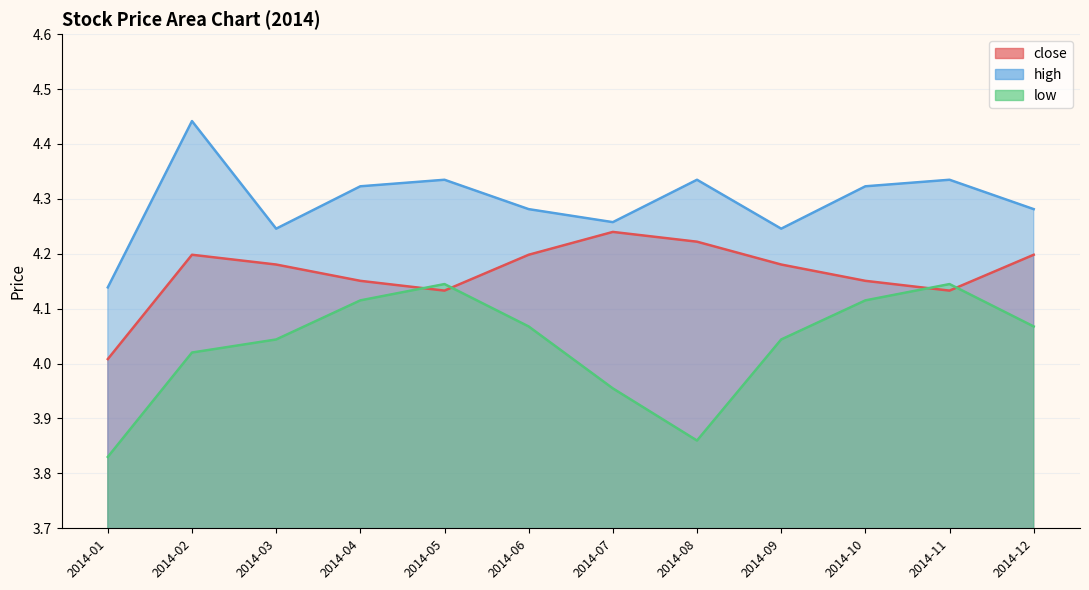

How many interior local peaks does the high series have?

4